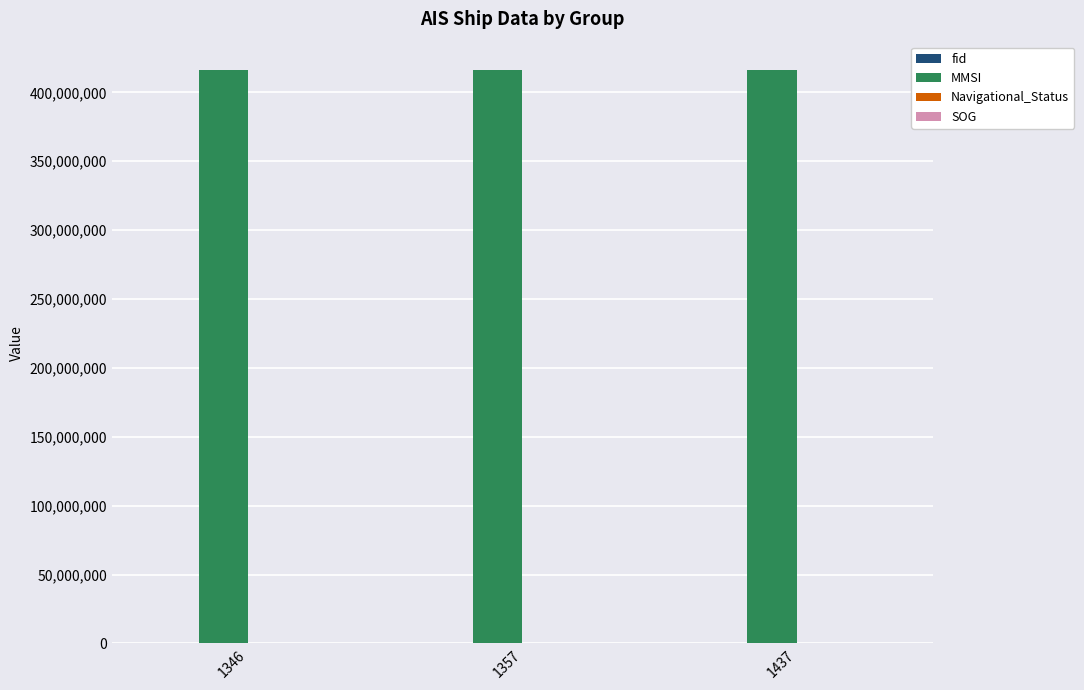

Which series has the largest total across all categories?

MMSI